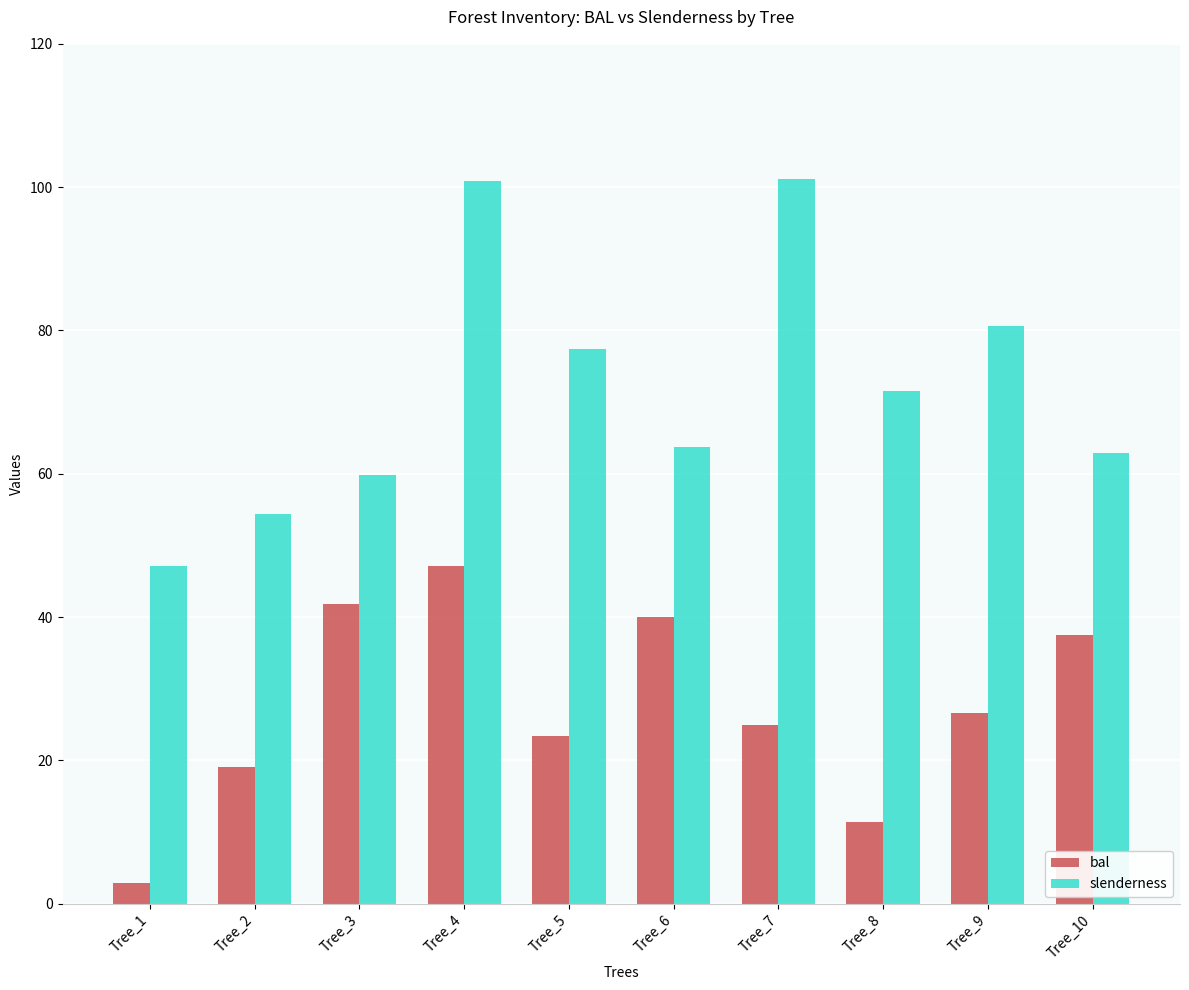

What is the highest value of the slenderness series?

101.1